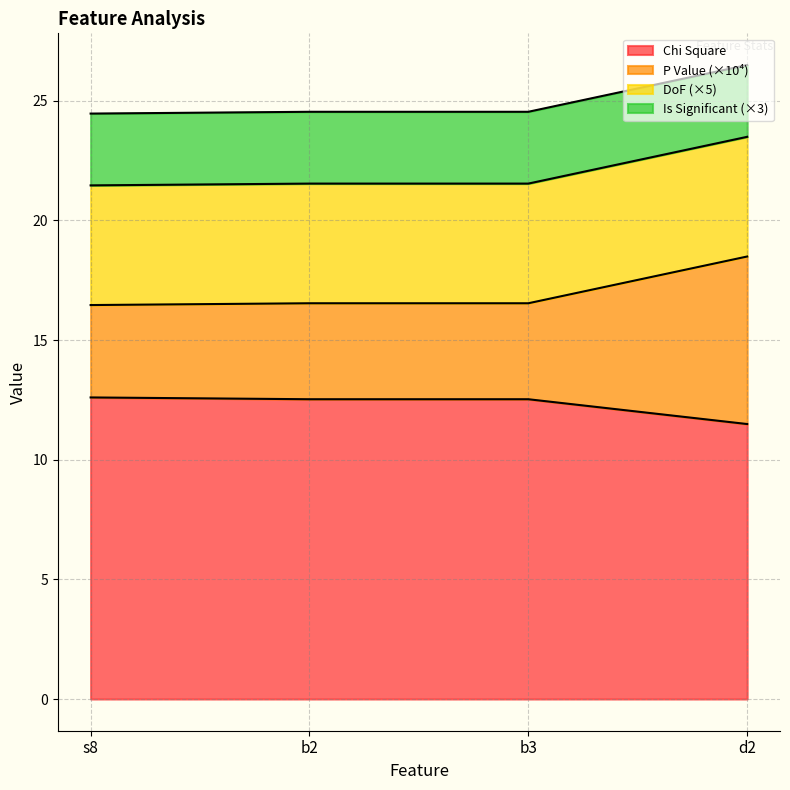

What is the total value across all series at d2?

26.5